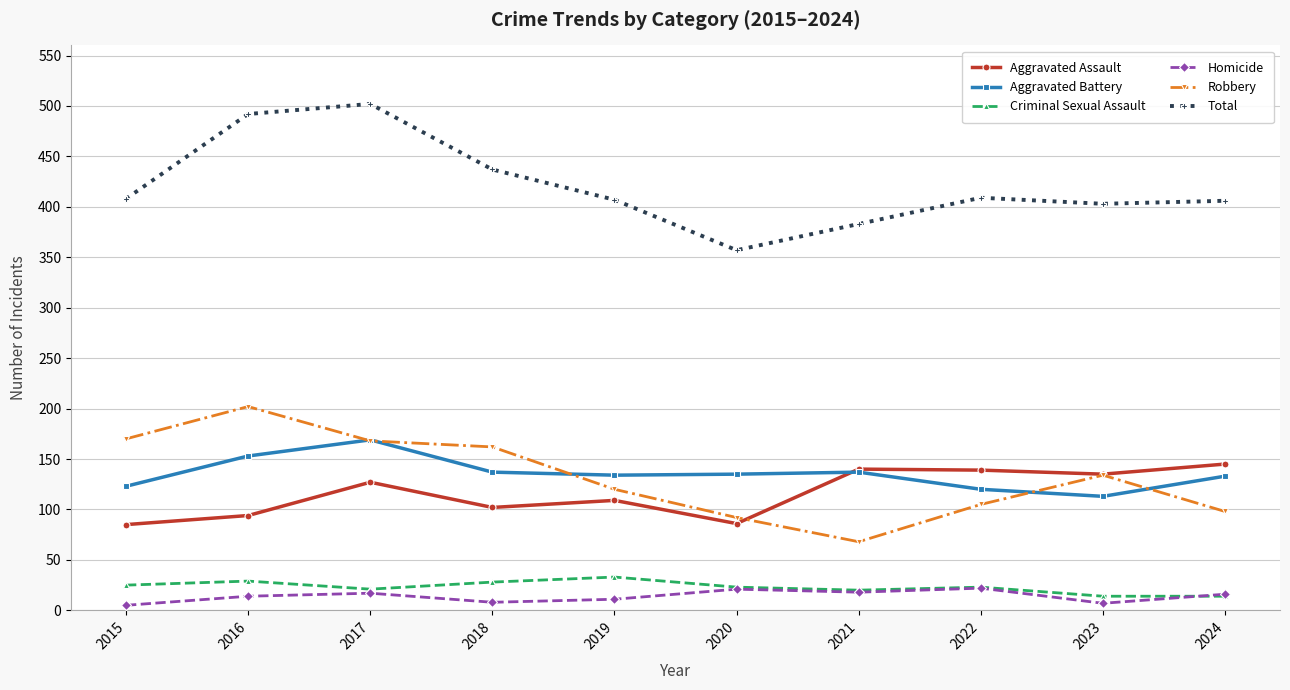

The value of Robbery at 2015 is 170. True or false?

True